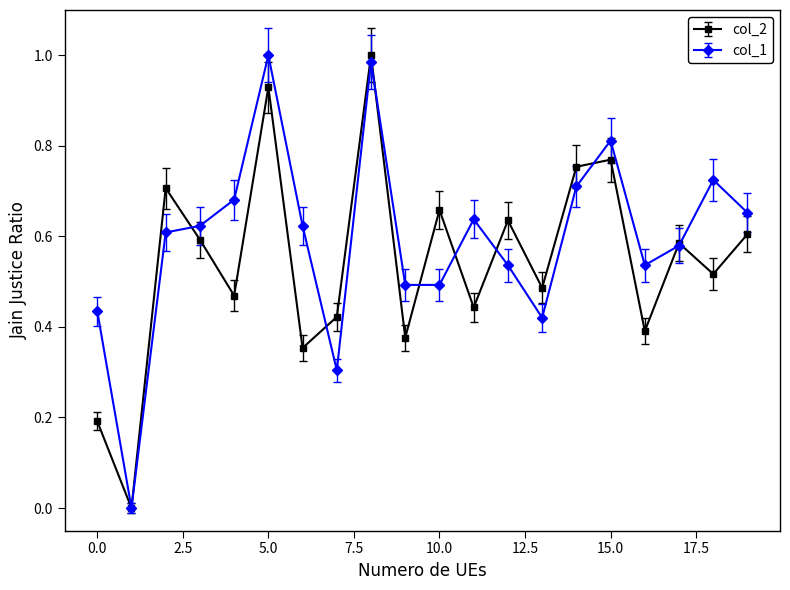

True or false: col_2 has more than 2 points higher than both neighbors.

True